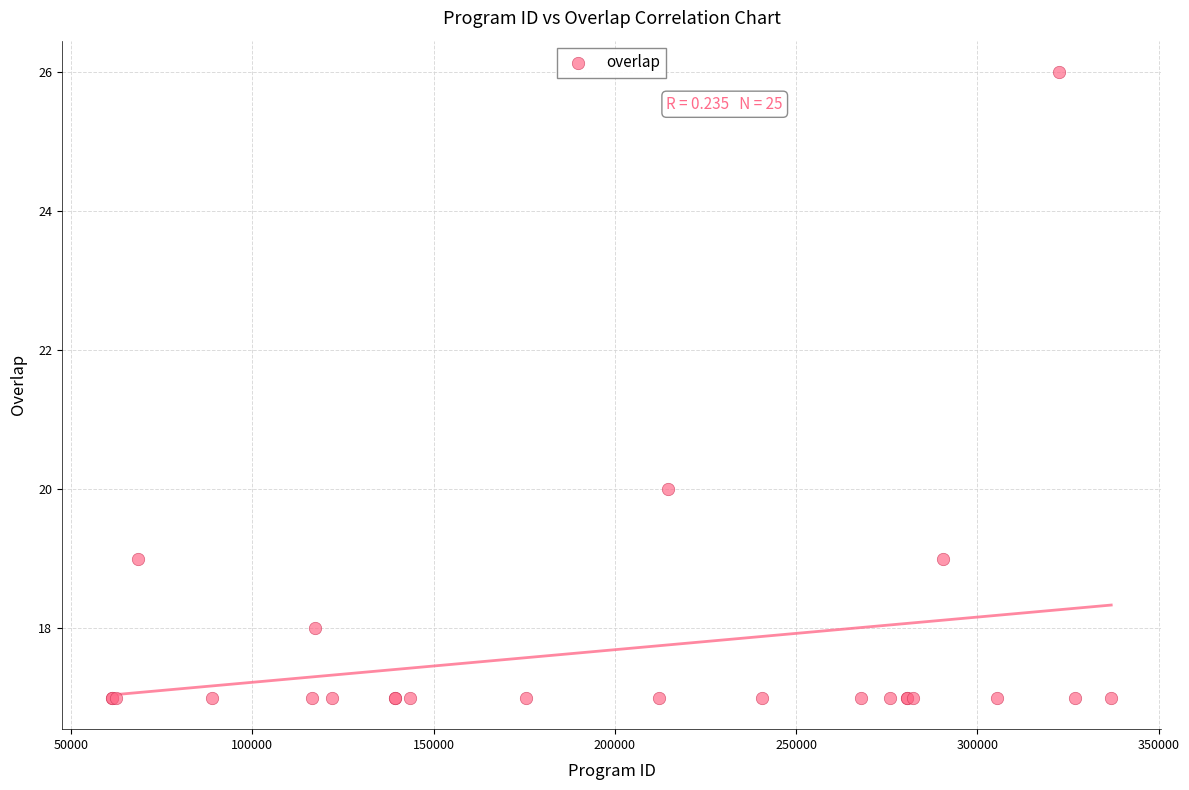

What Y value in the scatter plot is closest to 21?

20